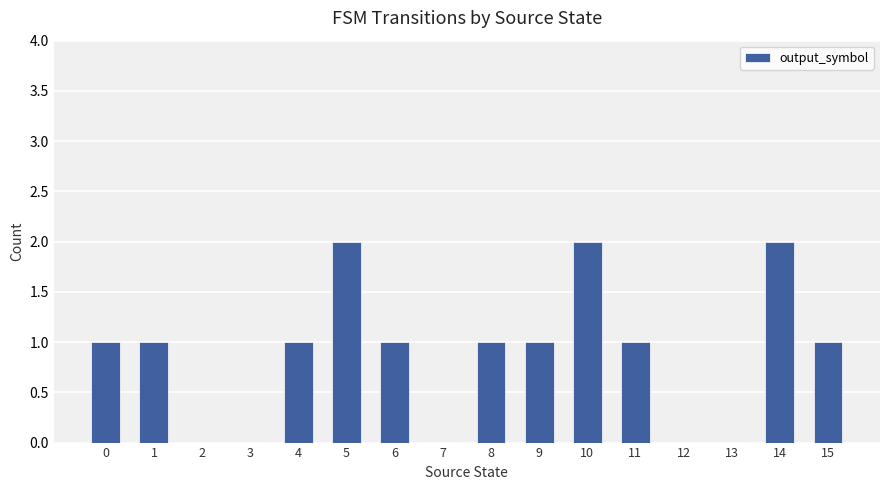

True or false: the data shows 0 at 12.

True